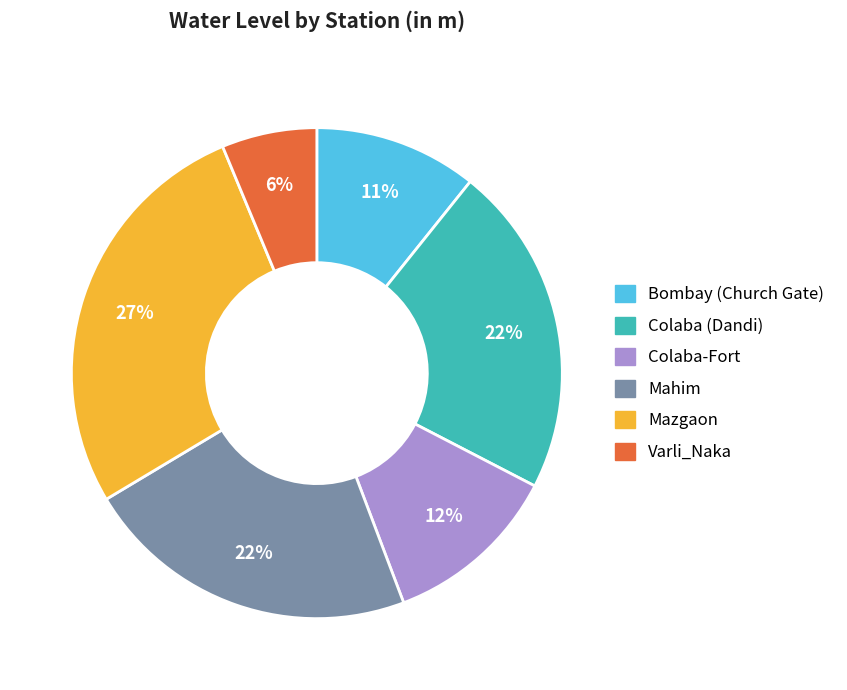

To the nearest percent, what is the average slice percentage?

17%